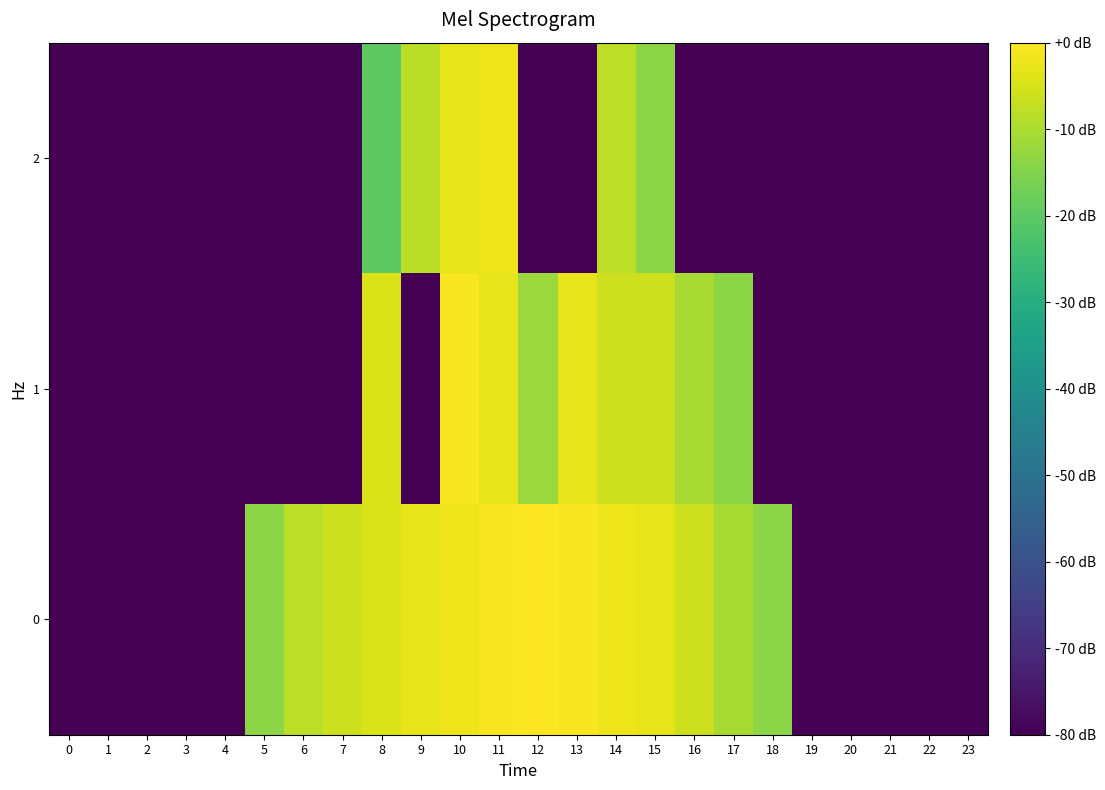

List the series in order of their peak value, lowest first.

2, 1, 0